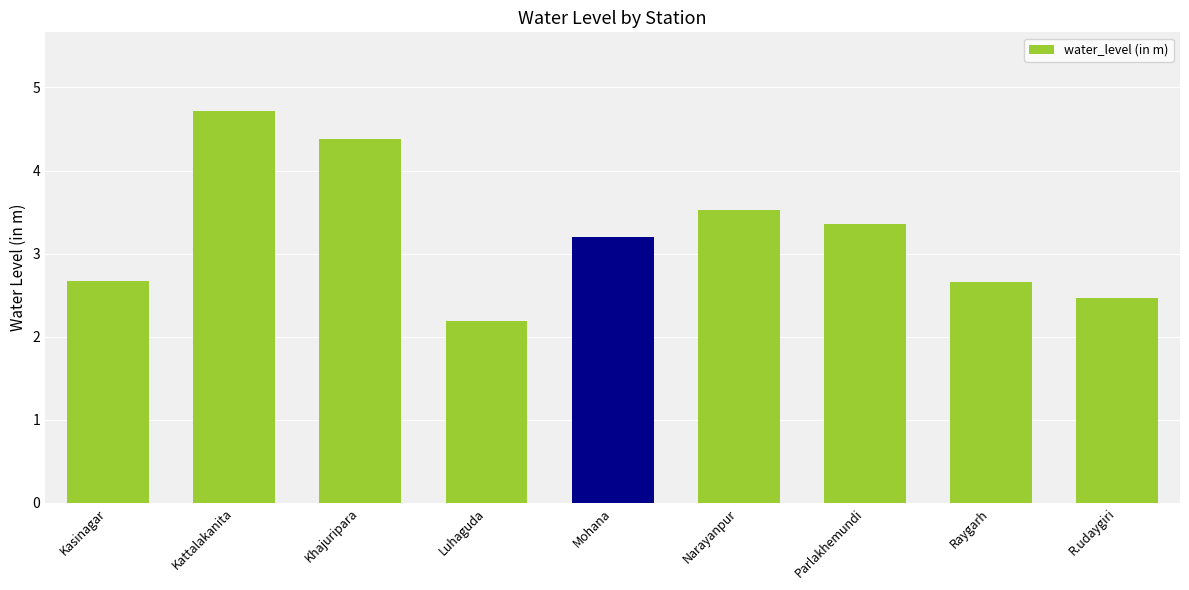

What is the difference between the values at R.udaygiri and Luhaguda?

0.3